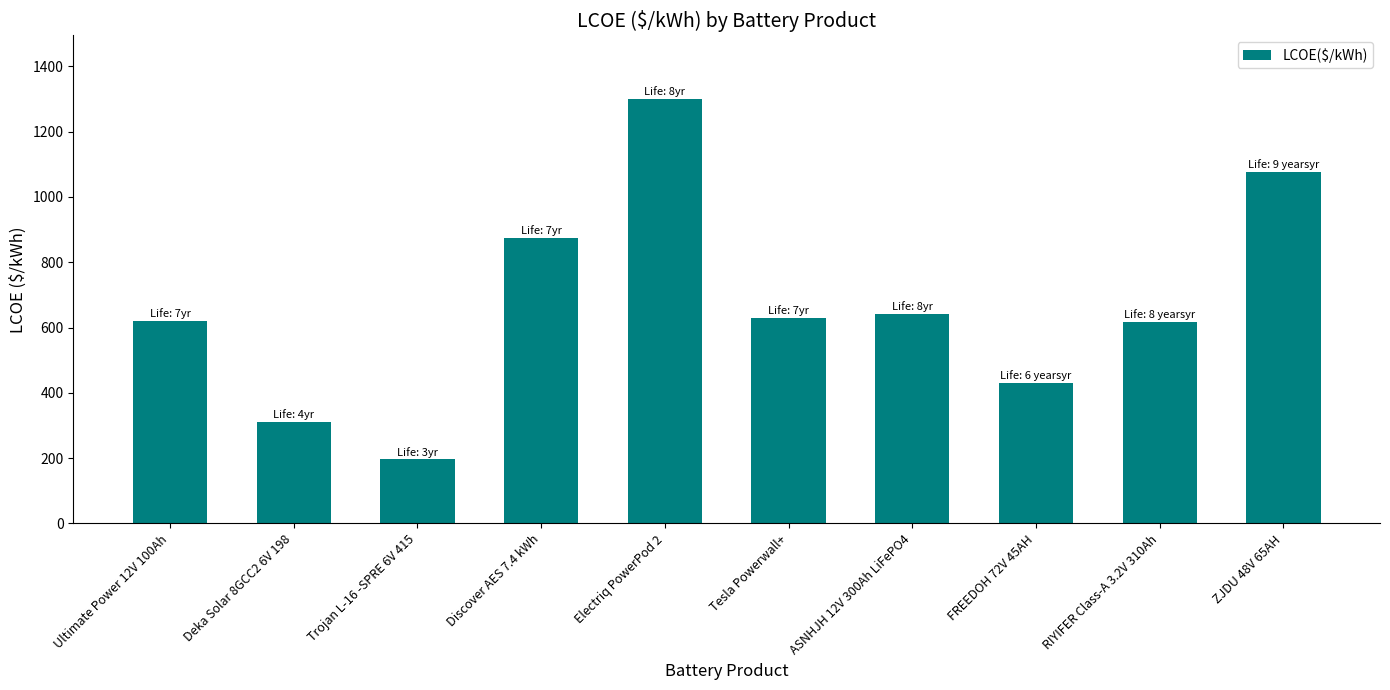

What is the sum of all values?

6702.8